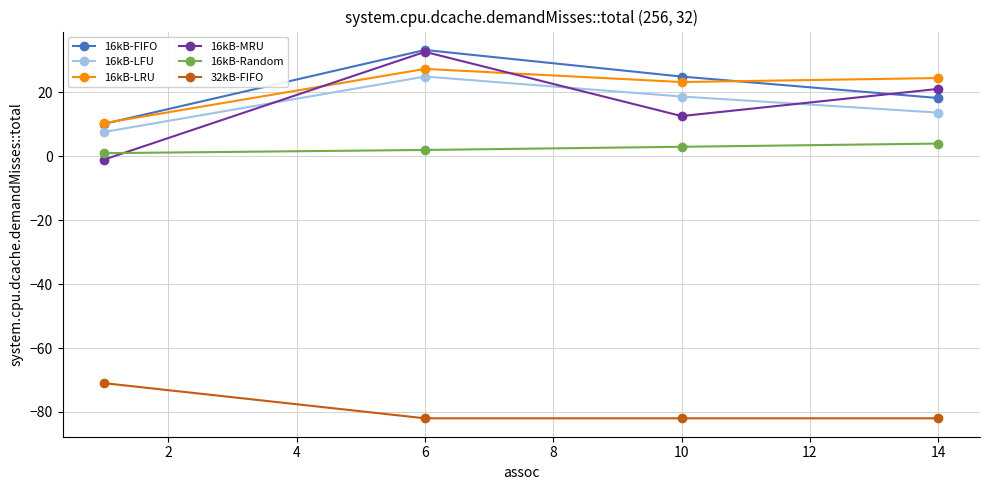

True or false: 16kB-LFU and 32kB-FIFO intersect in this chart.

False